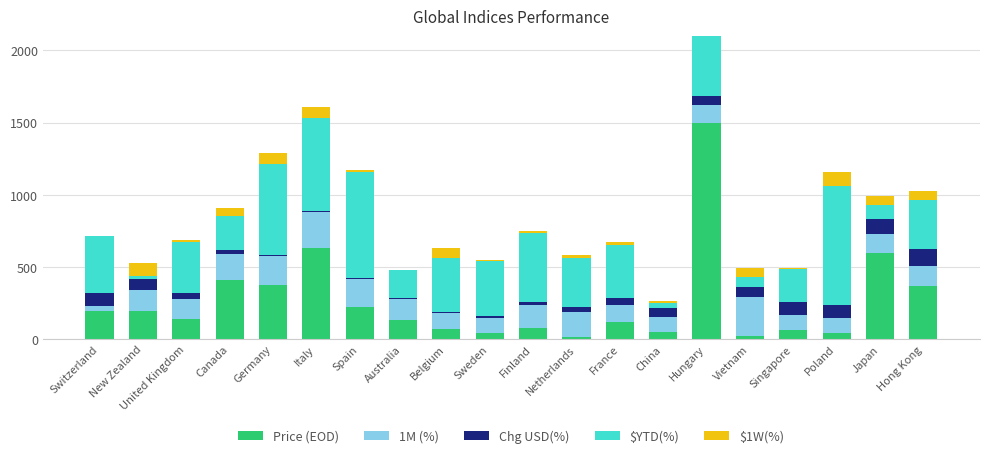

Is it true that $YTD(%) equals 391.0 at Switzerland?

True